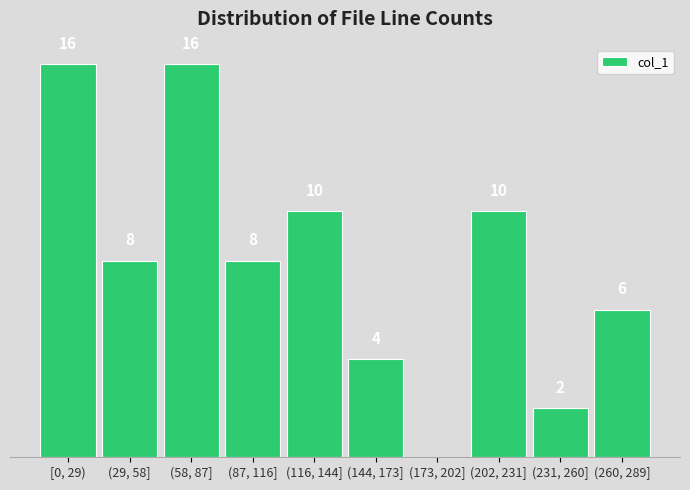

Between [0, 29) and (173, 202], which is larger?

[0, 29)